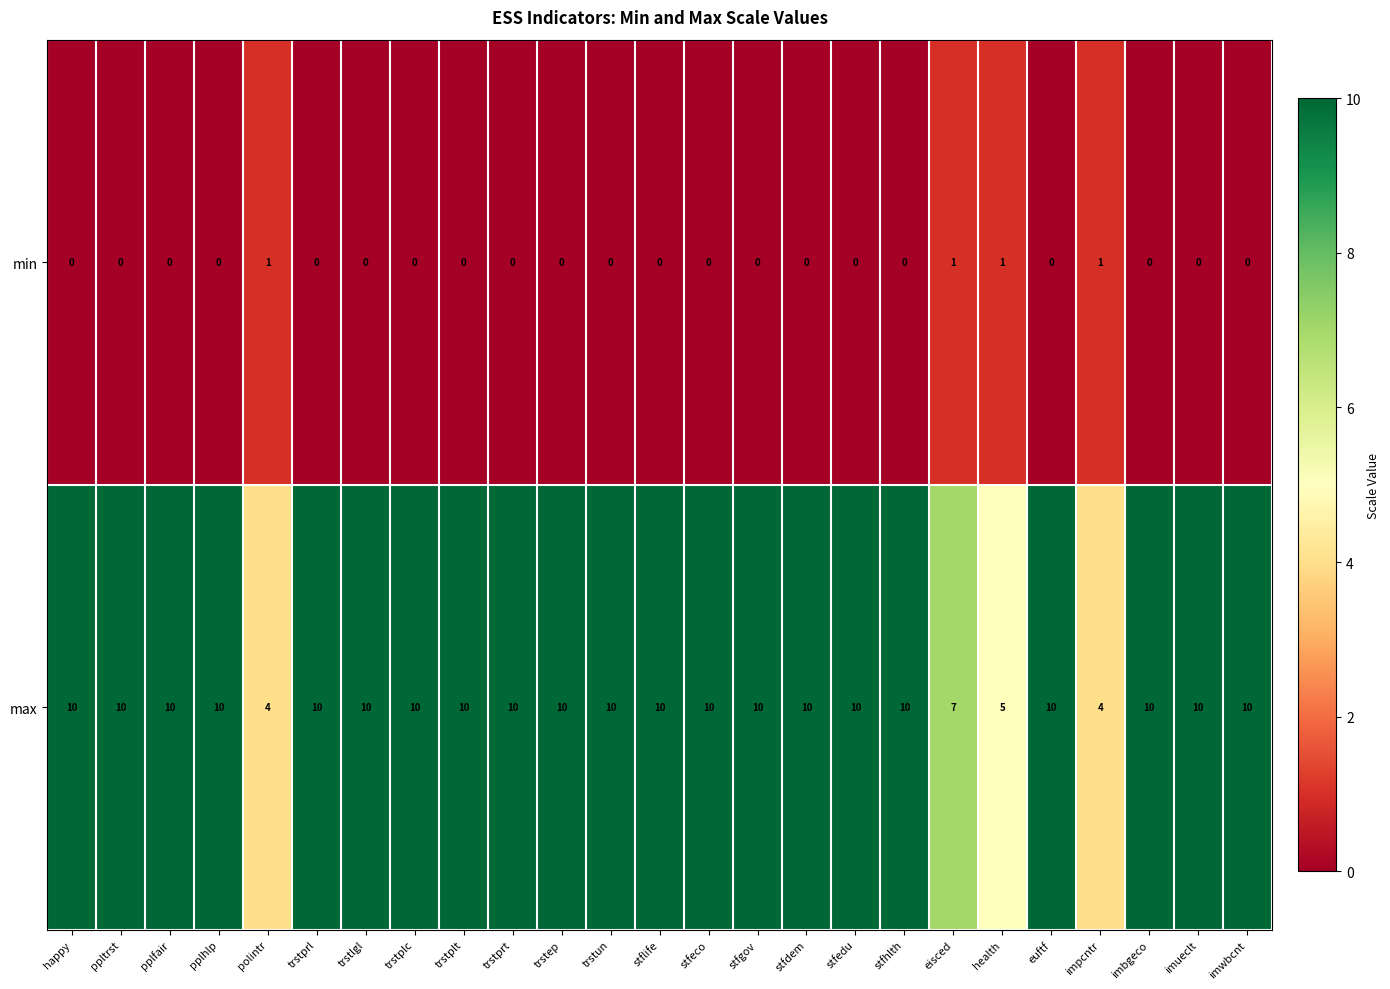

What is the greatest value displayed?

10